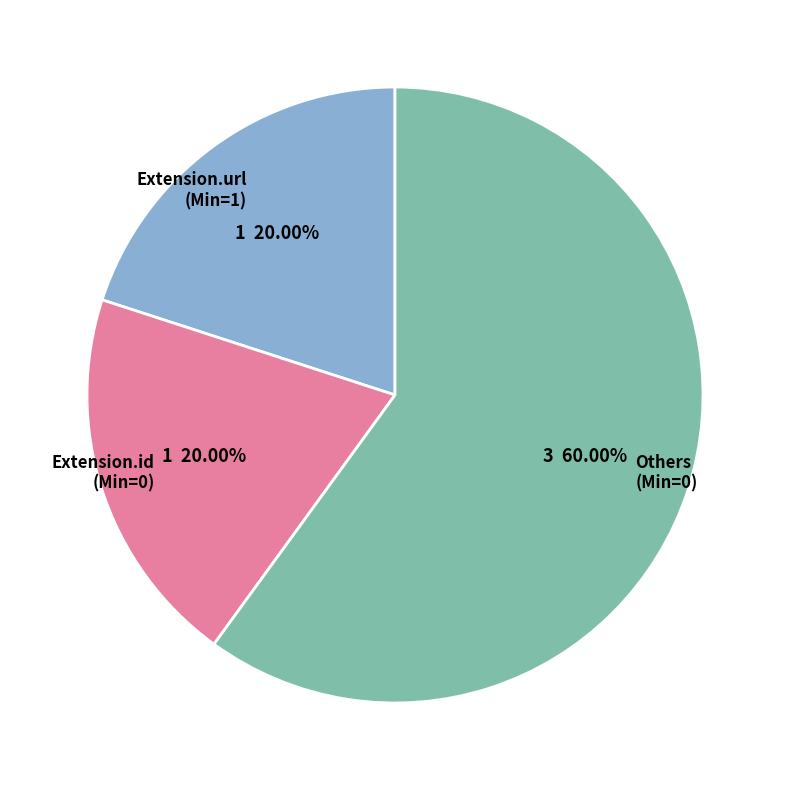

Is the sum of Extension.url (Min=1) and Extension.id (Min=0) greater than half?

No